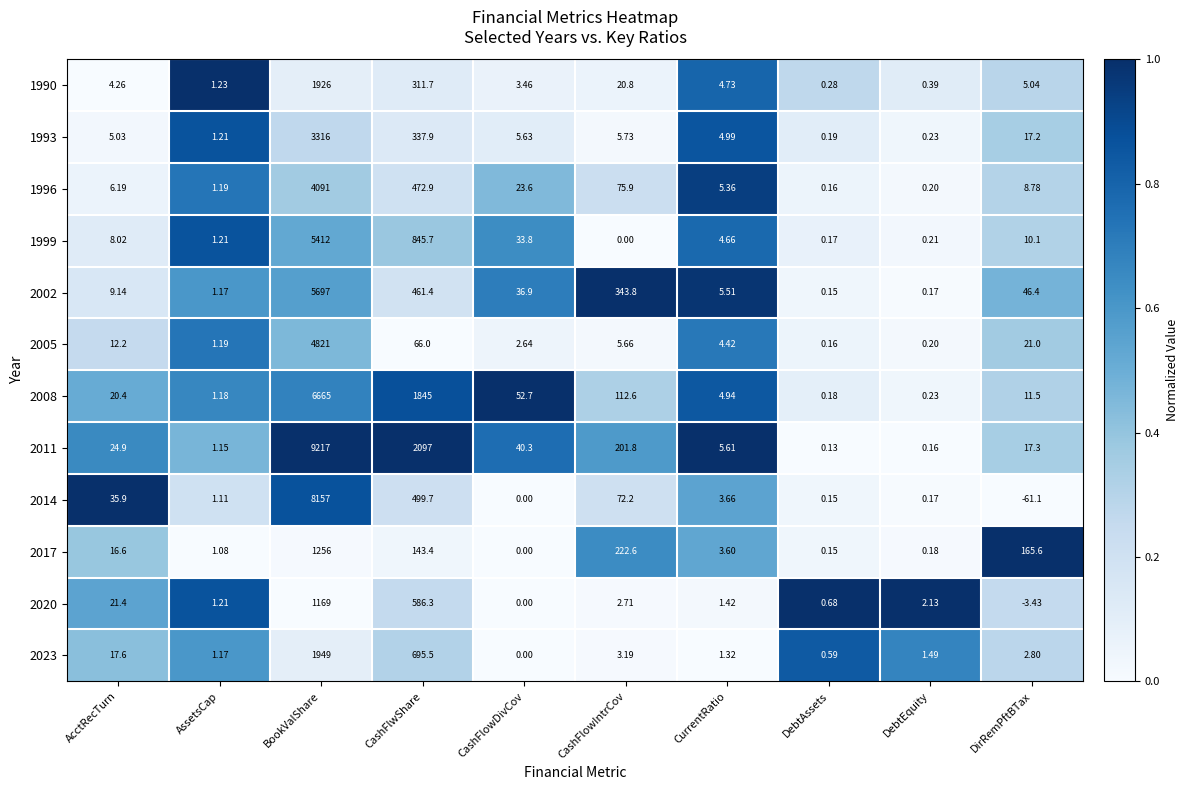

Where is 2011 nearest to the value 4608?

CashFlwShare